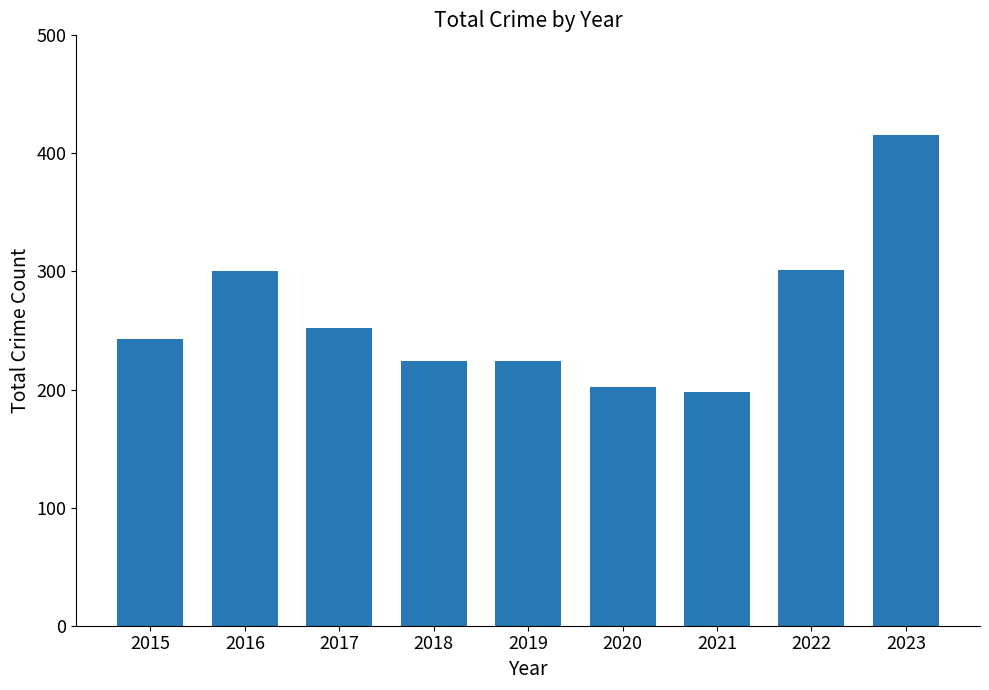

How many distinct data groups are displayed?

1